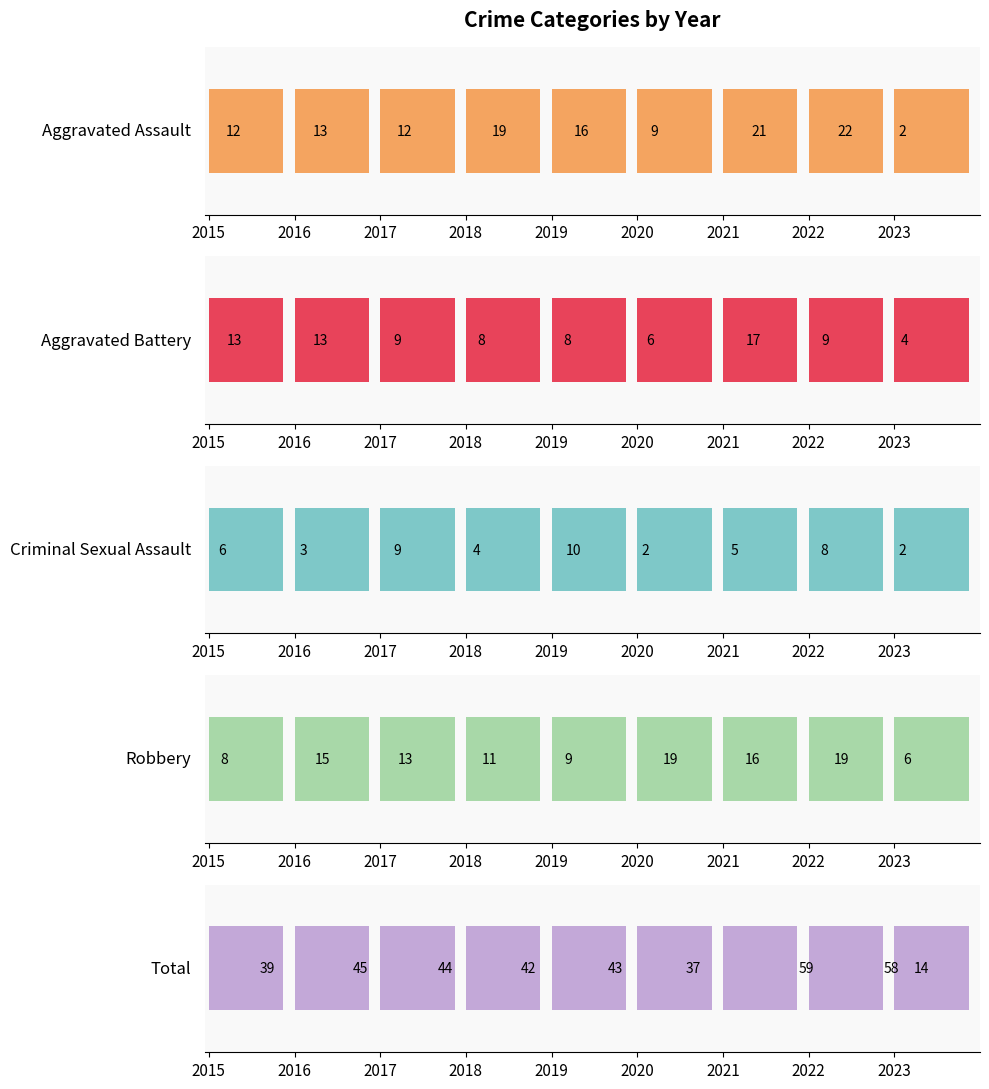

At which category is the sum across all series the highest?

2021